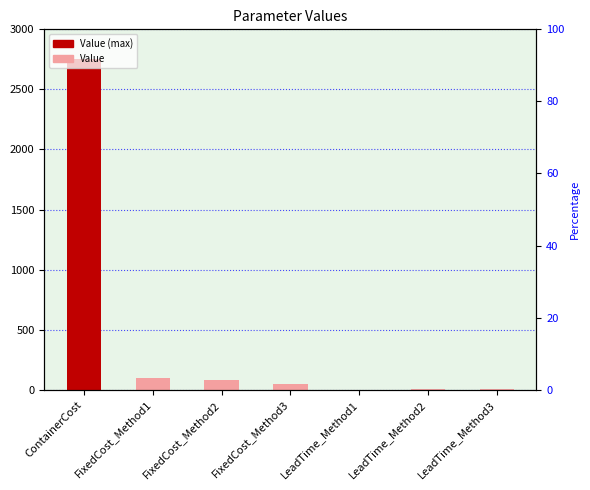

What is the smallest value displayed?

1